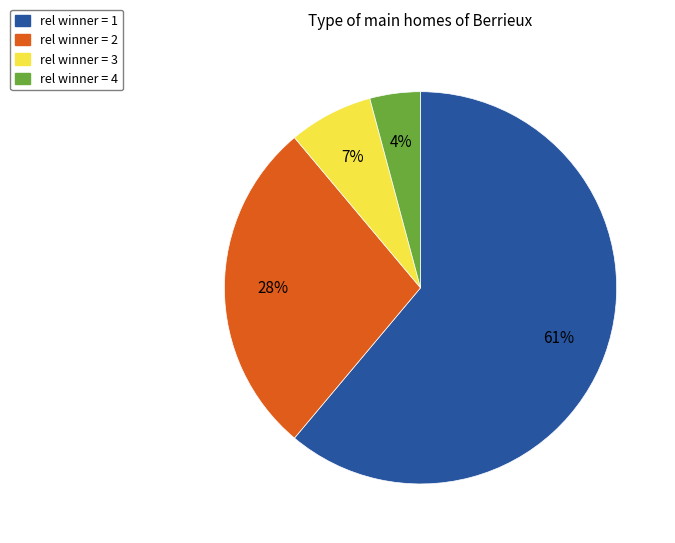

Is there a majority slice in this chart?

Yes